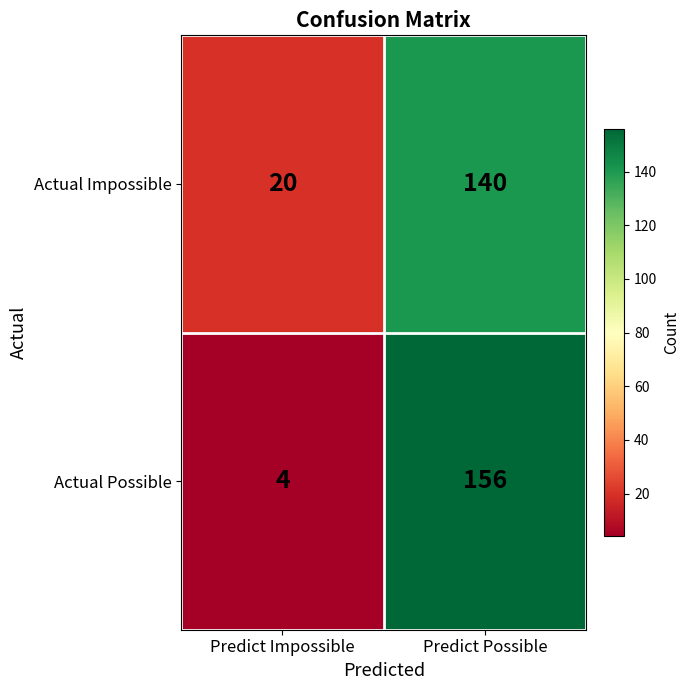

At which category is the sum across all series the highest?

Predict Possible